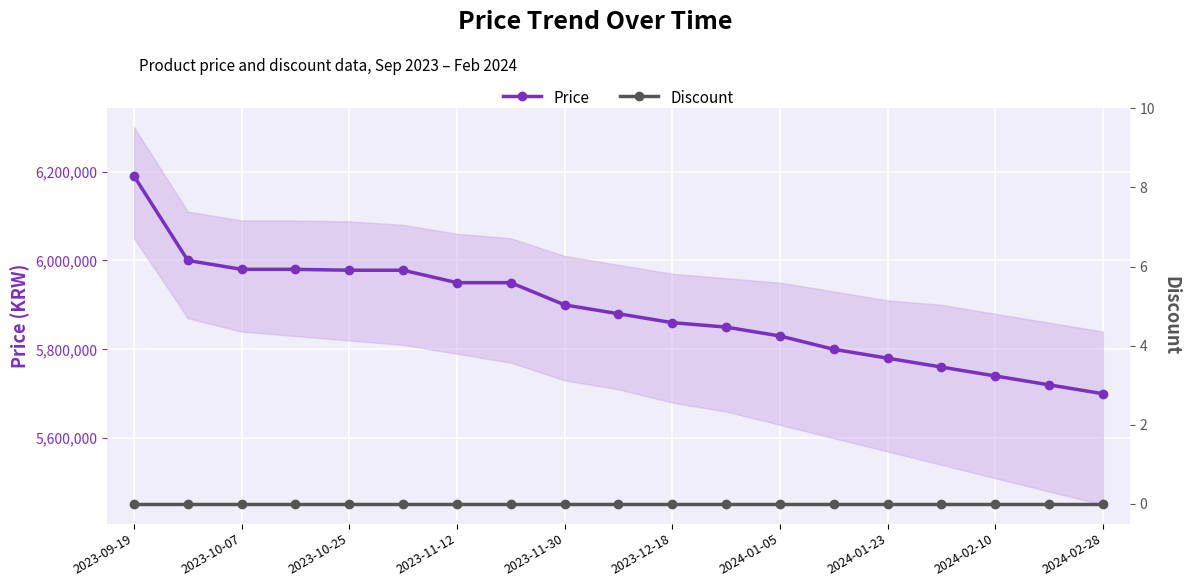

What is the minimum value for Price?

5700000